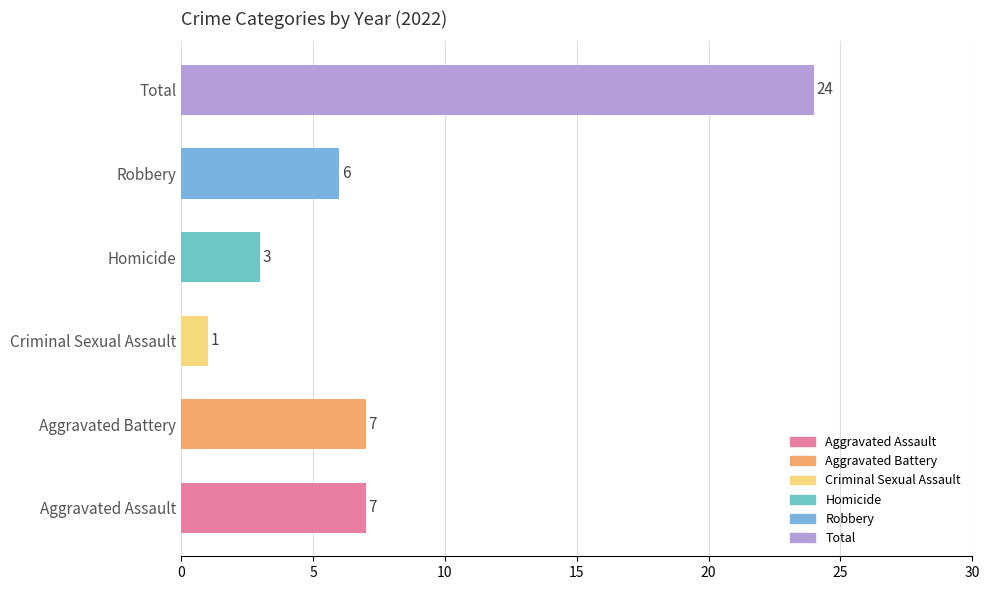

What is the average value of the Criminal Sexual Assault series?

1